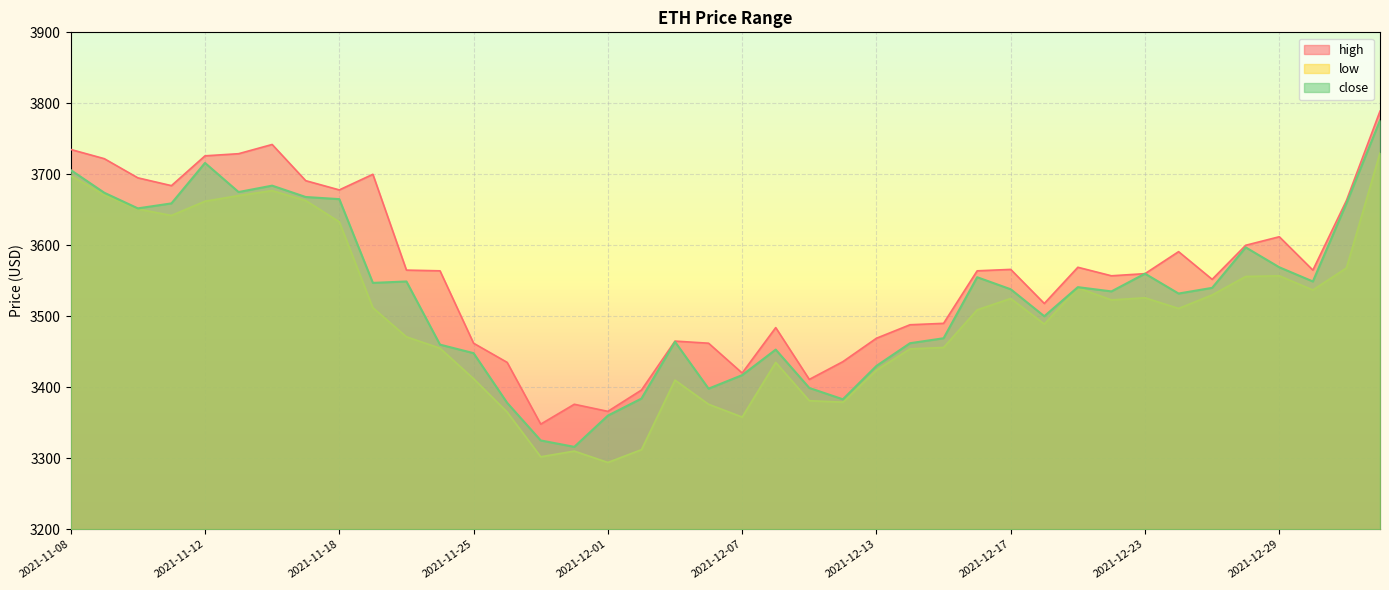

What is the total value across all series at 2021-11-11?

10985